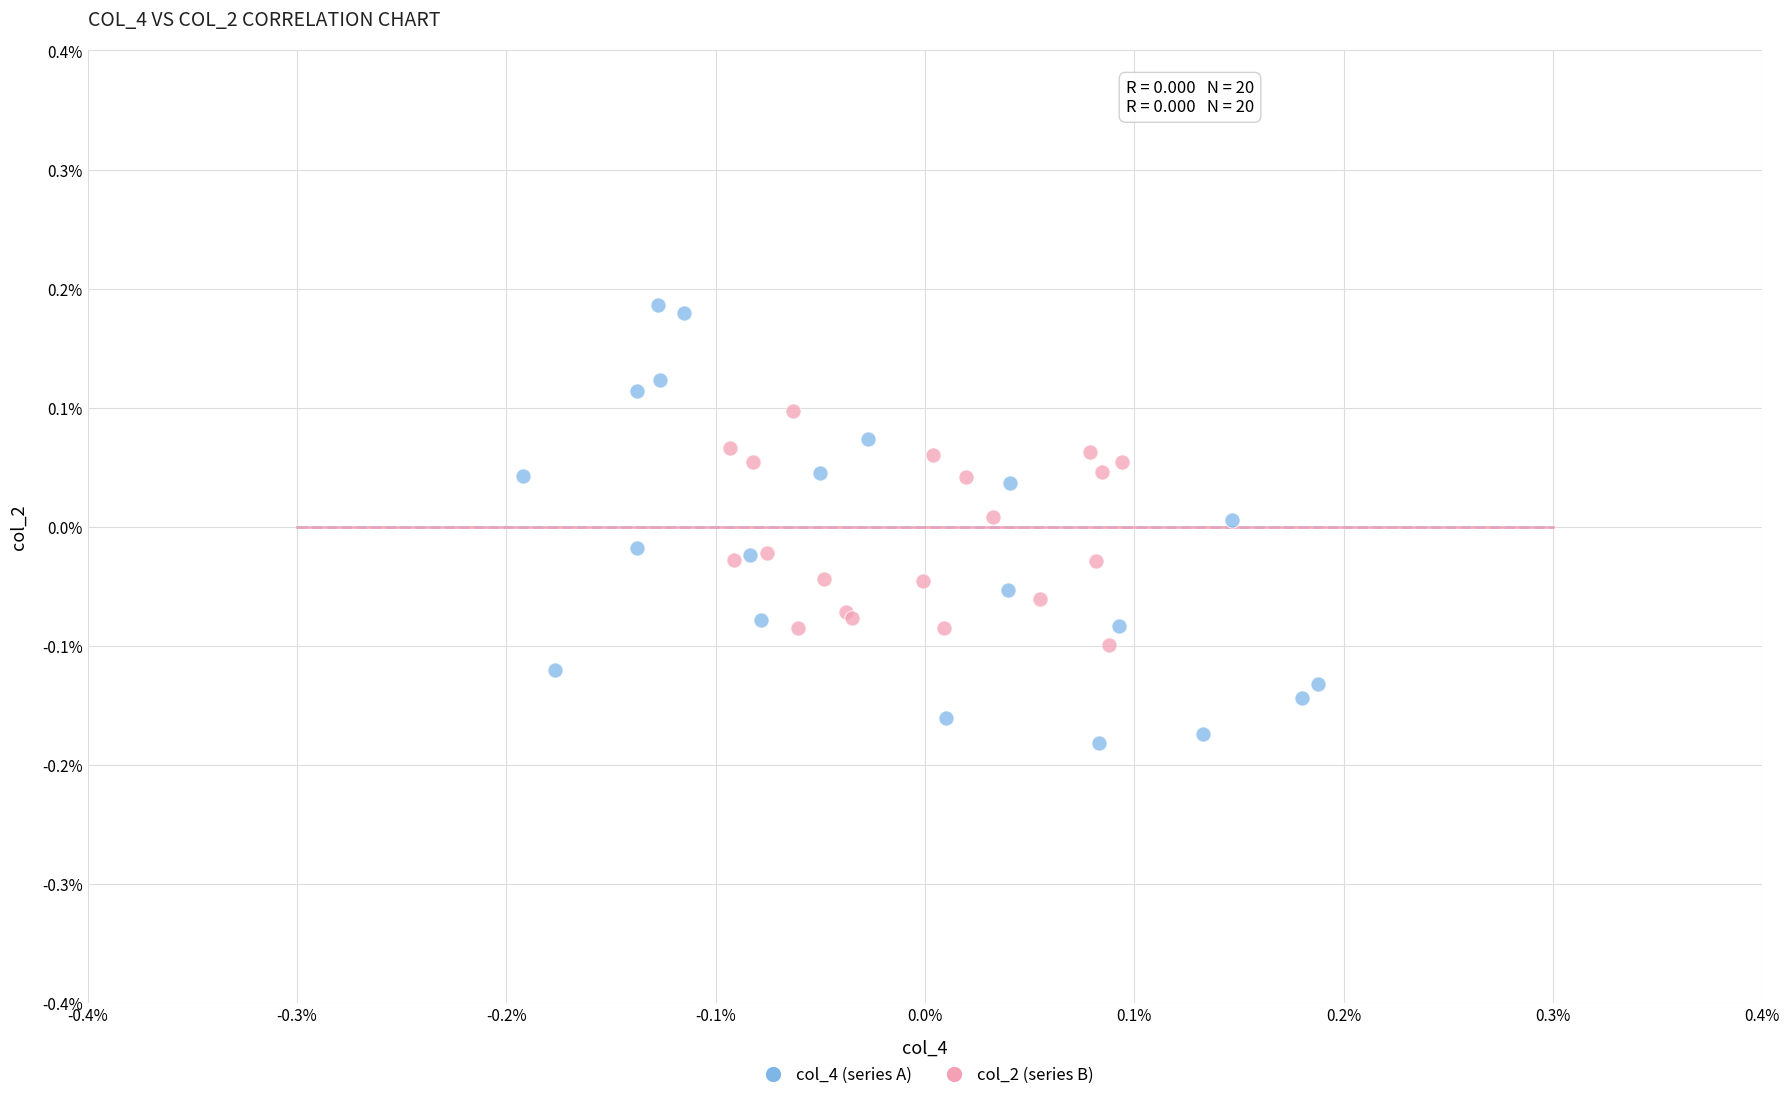

Which series has the widest spread of Y values?

col_4 (series A)